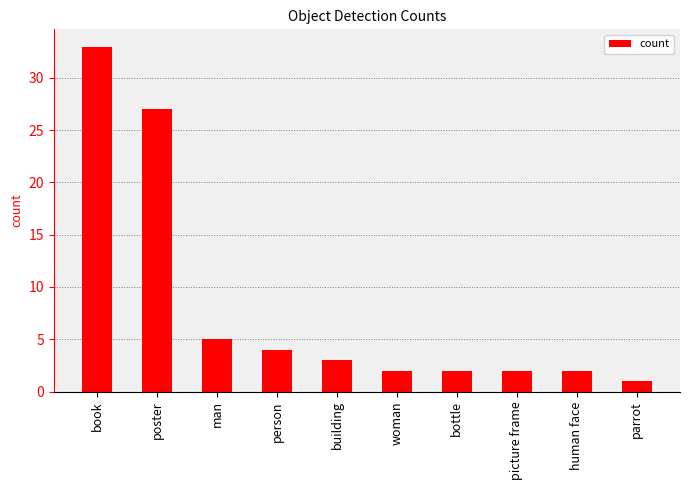

Which category has the highest value across all series?

book